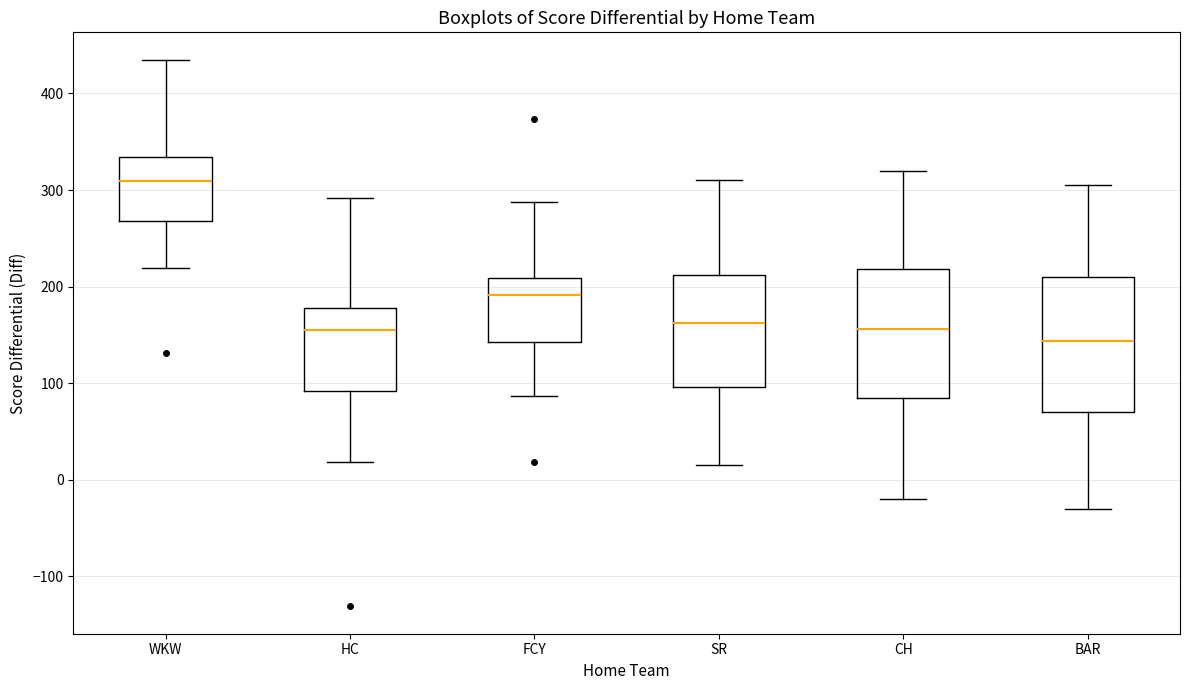

Where is the upper edge of the box for WKW on the y-axis? The values are not printed on the chart, so give them approximately, as read against the axis.

330